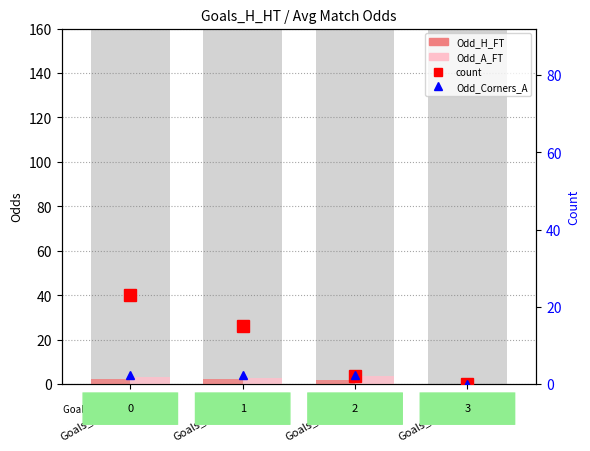

How many groups of bars are there?

4